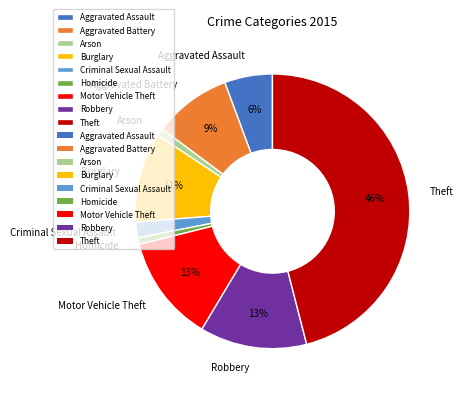

To the nearest percent, what portion does Criminal Sexual Assault represent?

2%